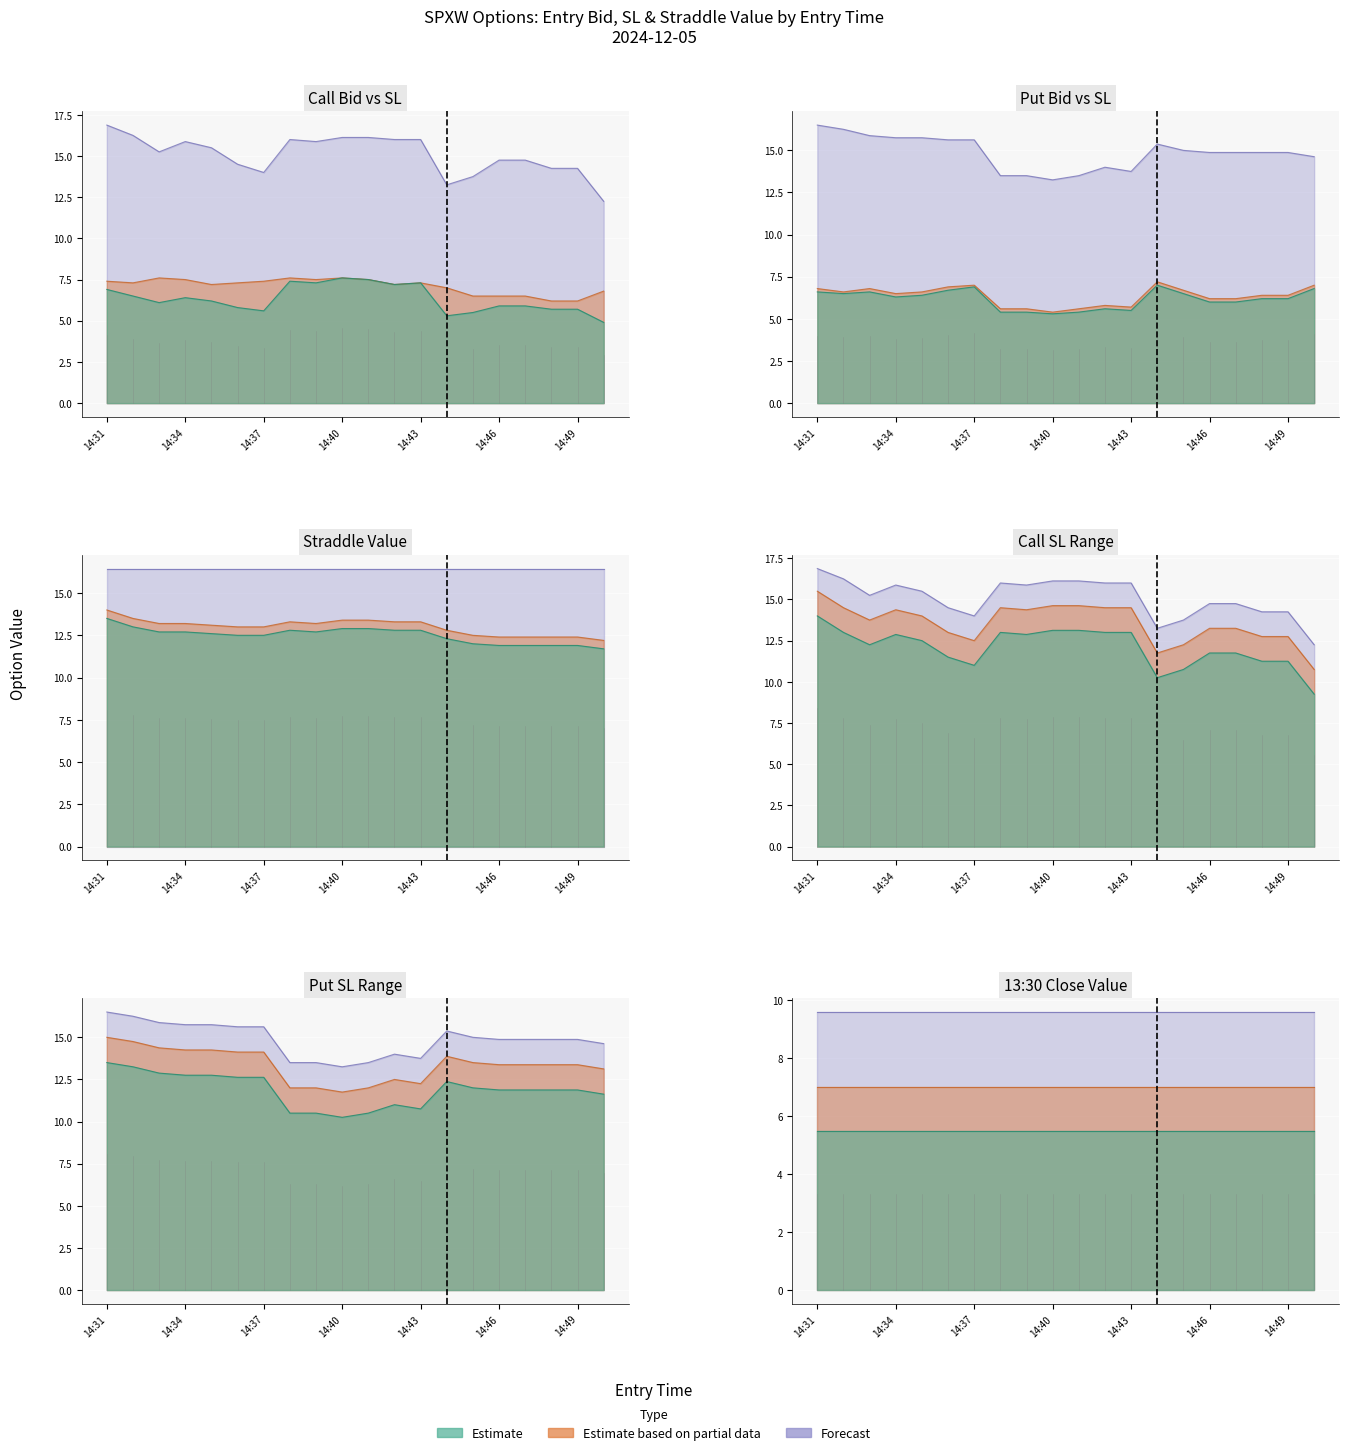

True or false: Call entry_bid and Call sl intersect in this chart.

False